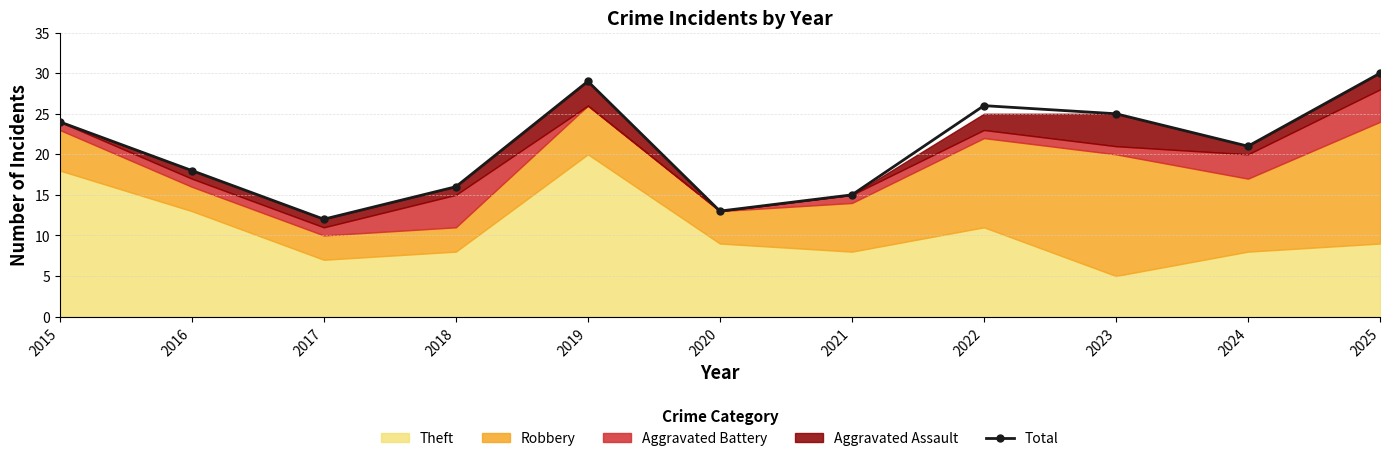

Reading left to right, extract all data points from this chart.

24	18	12	16	29	13	15	26	25	21	30